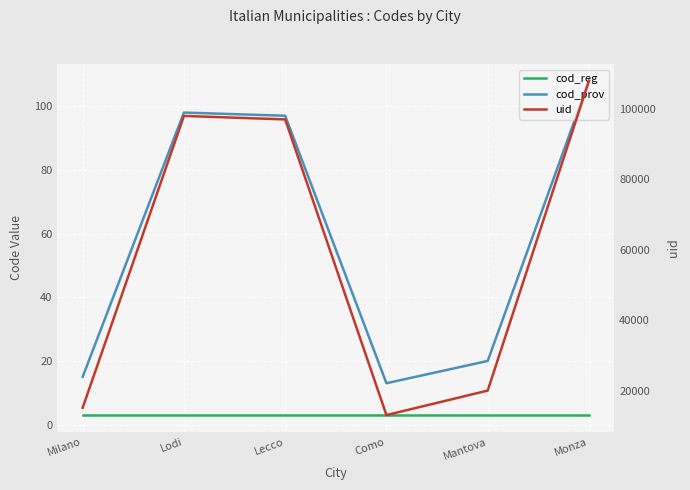

Is it true that cod_reg equals 1 at Lodi?

False